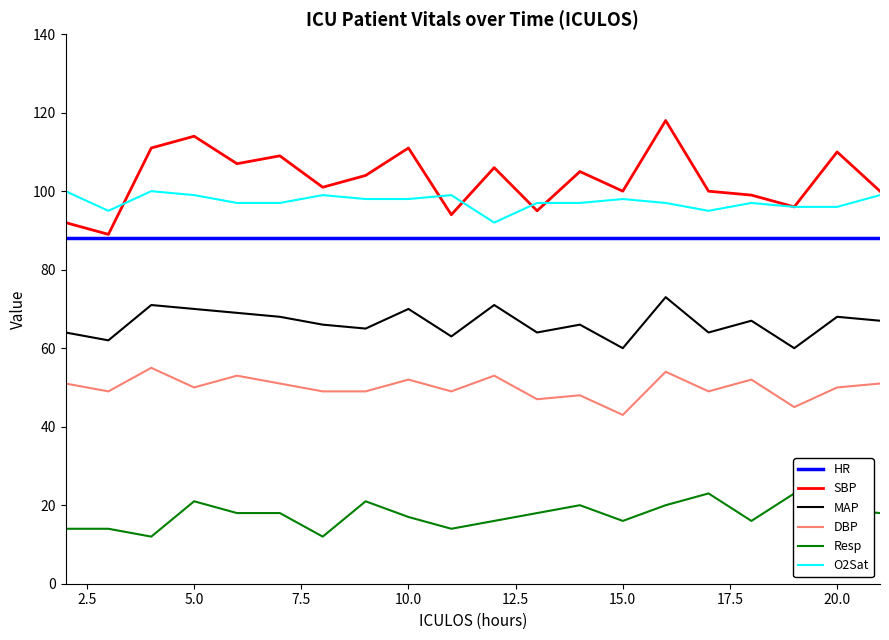

What is the maximum value for HR?

88